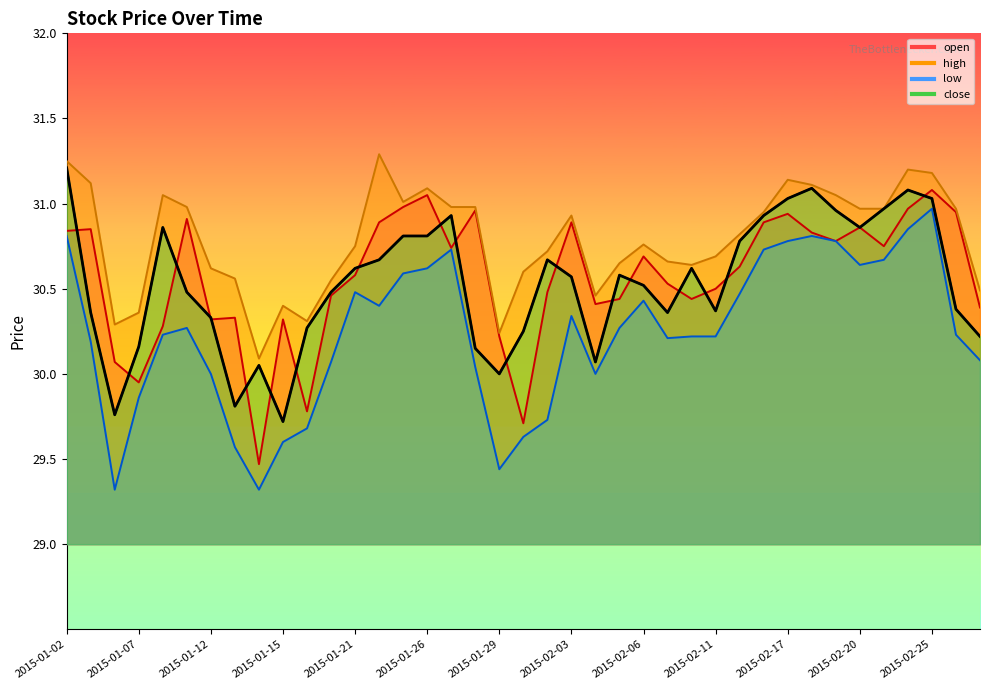

What is the total value across all series at 2015-02-25?

124.3